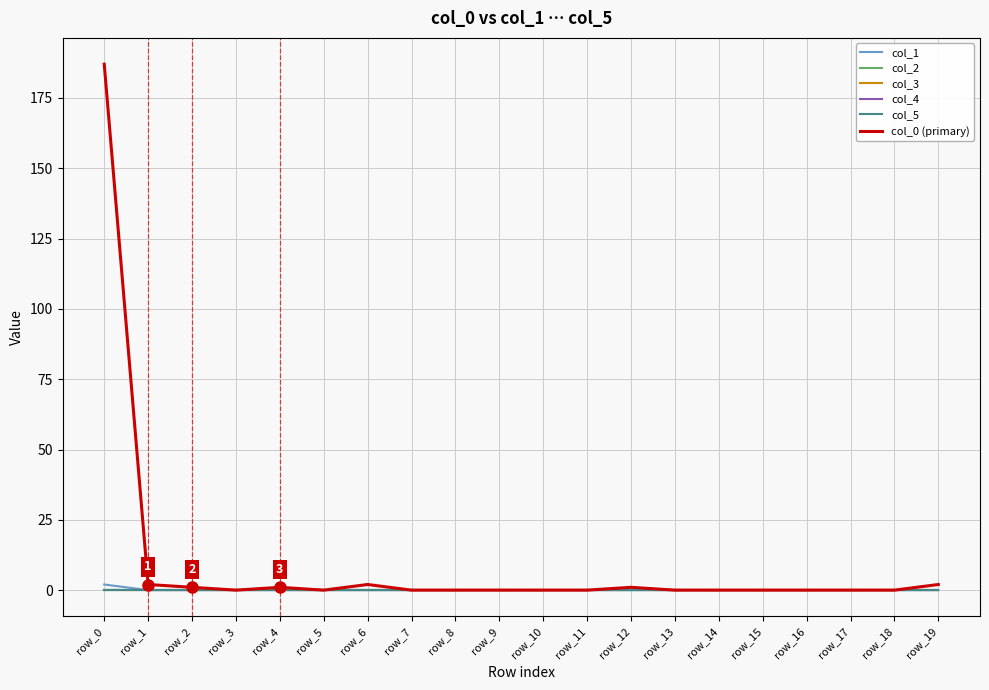

True or false: col_5 and col_1 cross at least once.

False